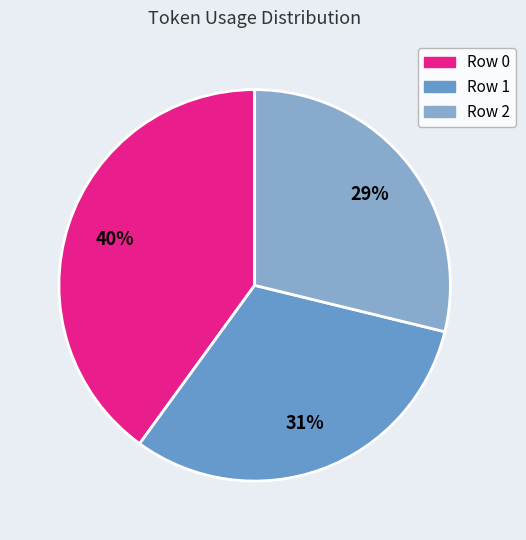

To the nearest percent, what is the difference between the Row 0 and Row 2 slice percentages?

11%